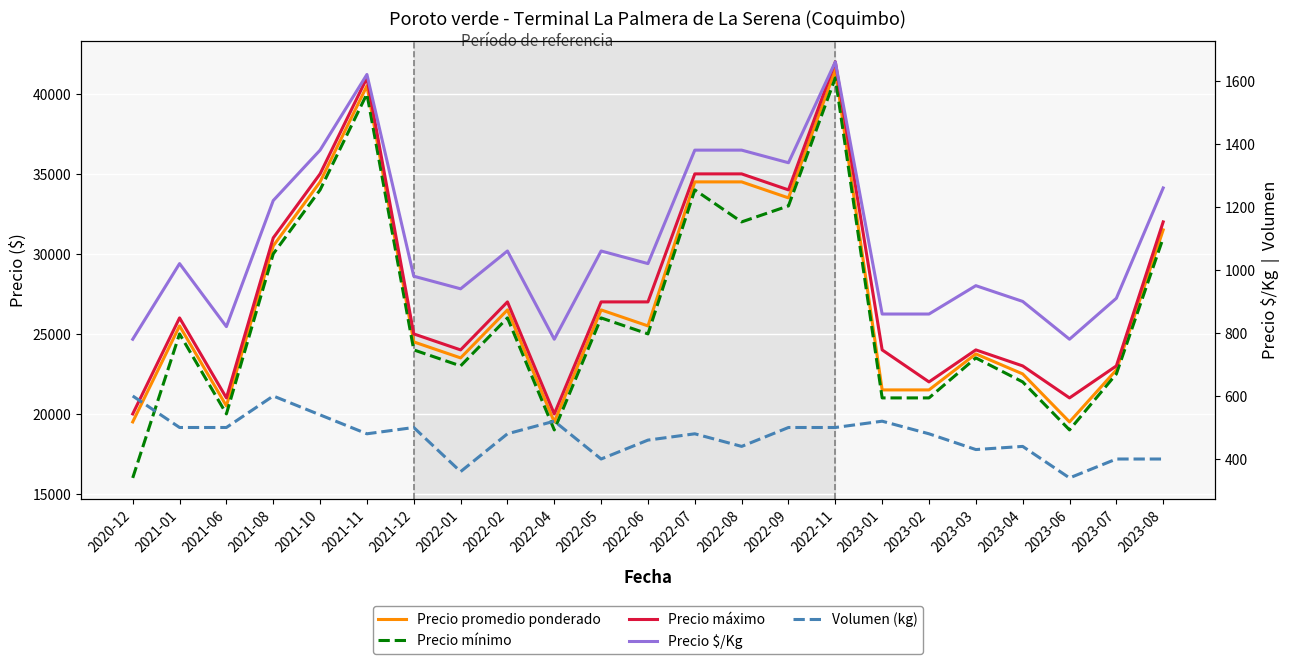

Between 2022-06 and 2021-12, which is larger?

2022-06